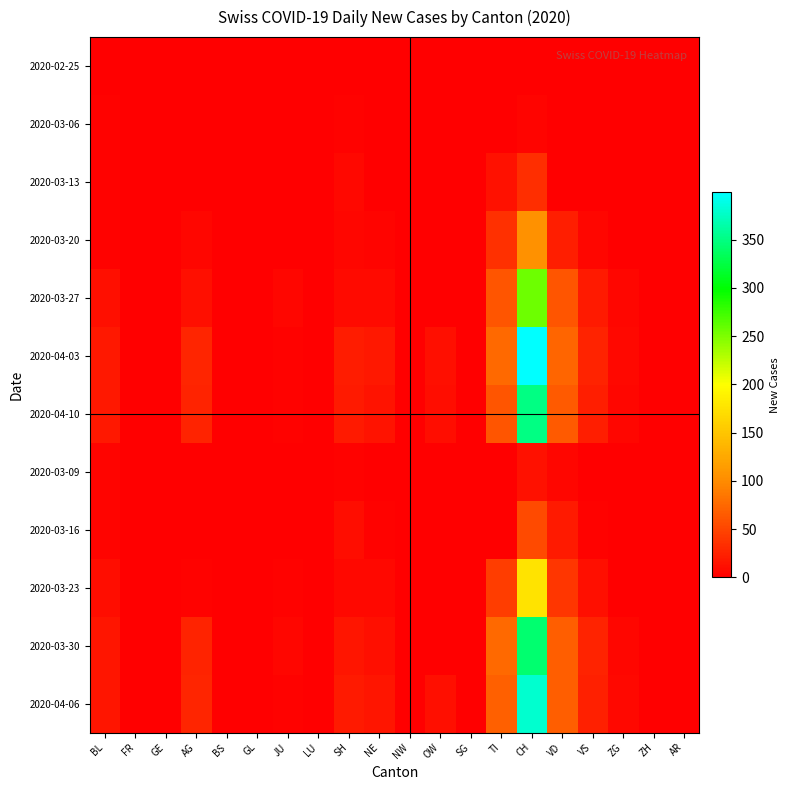

At which category does the chart reach its peak across all series?

CH